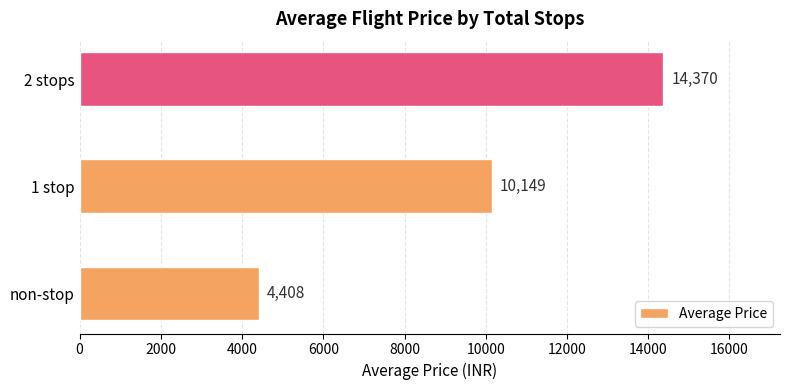

The chart shows a value of 15291.9 at 1 stop. True or false?

False